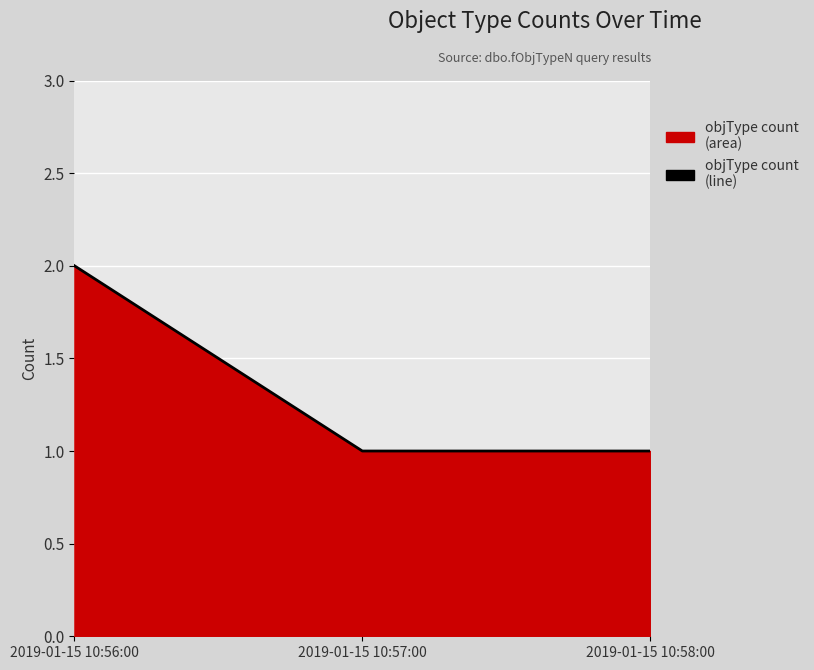

What is the label of the 1st point from the left?

2019-01-15 10:56:00